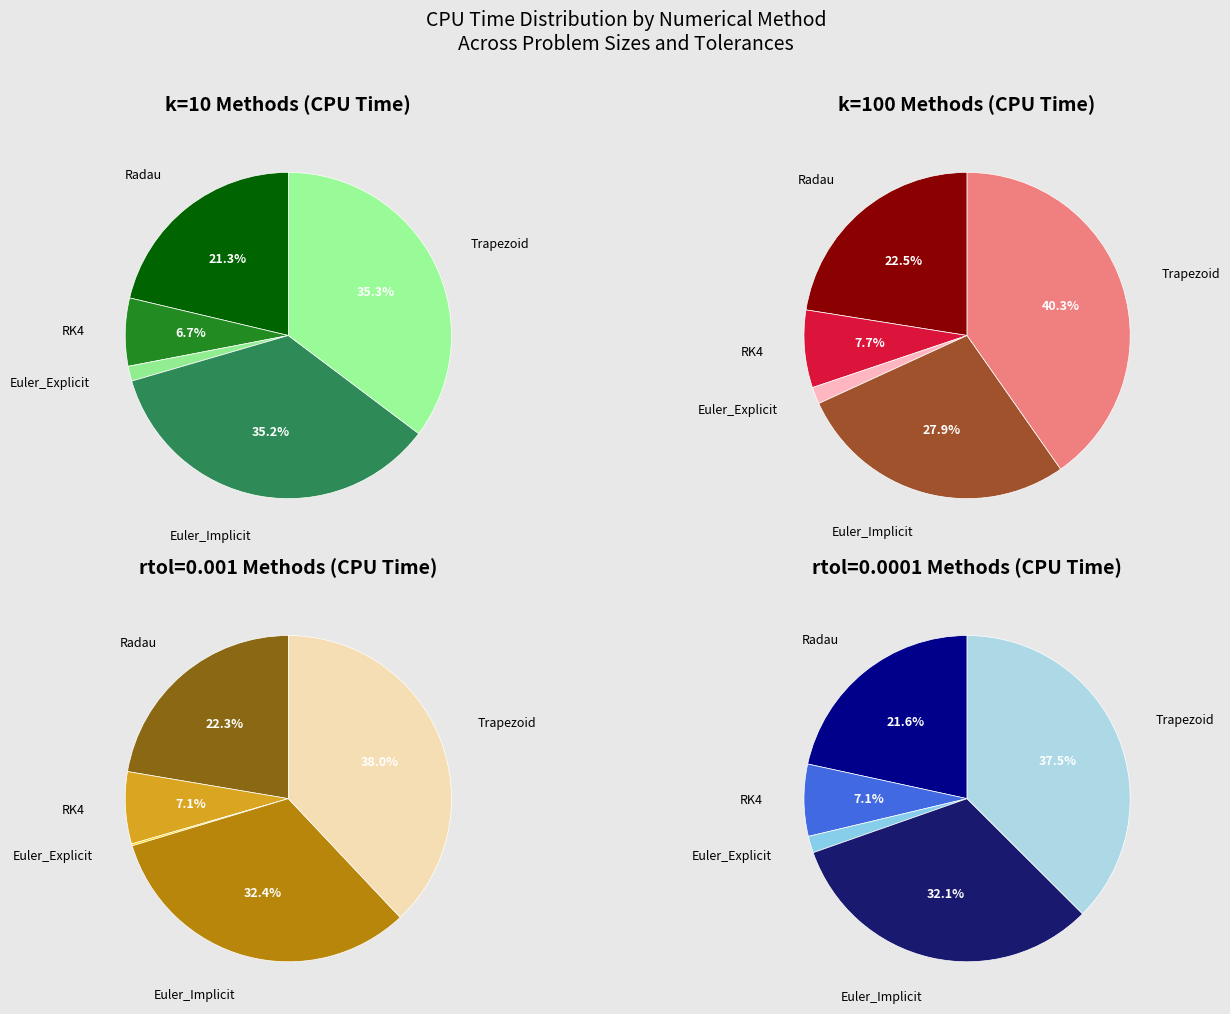

Which series has the widest spread of values?

Trapezoid